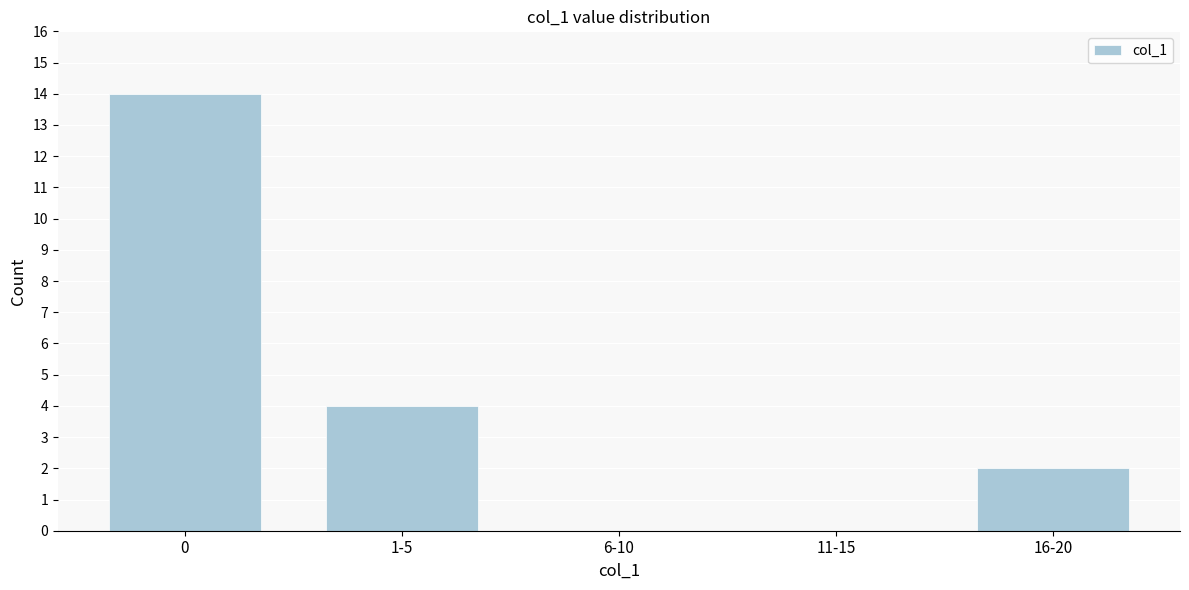

Reading left to right, list all the values displayed in this chart.

0=14	1-5=4	6-10=0	11-15=0	16-20=2